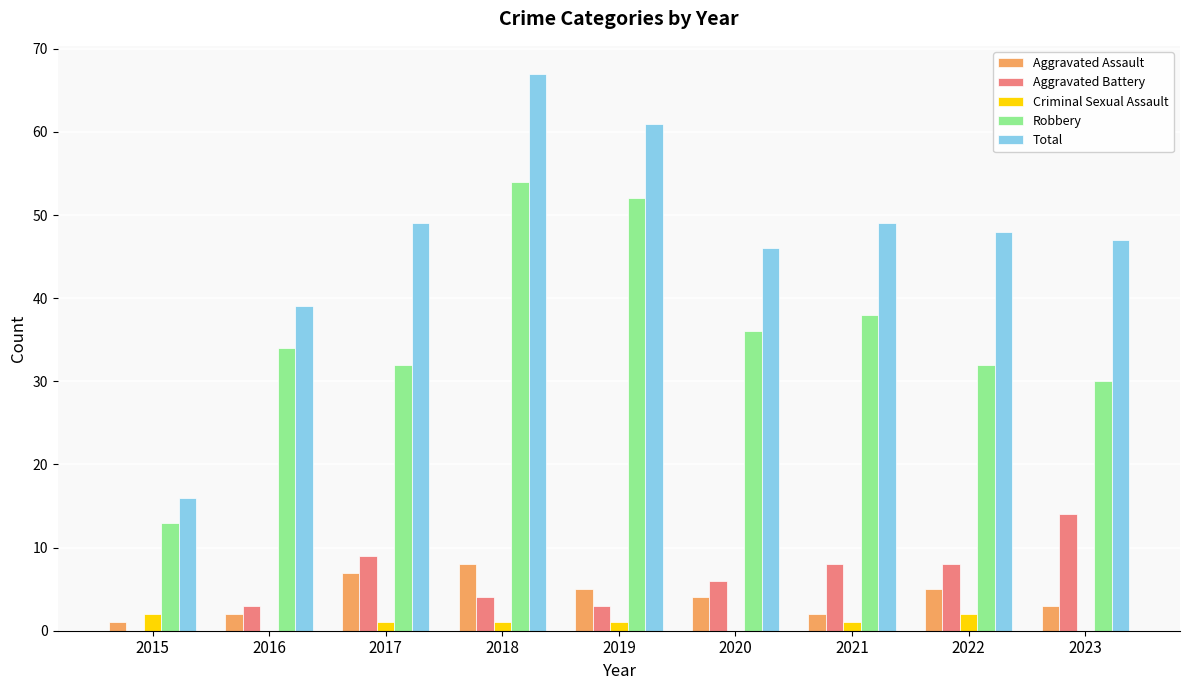

Which series has the largest range (max minus min)?

Total